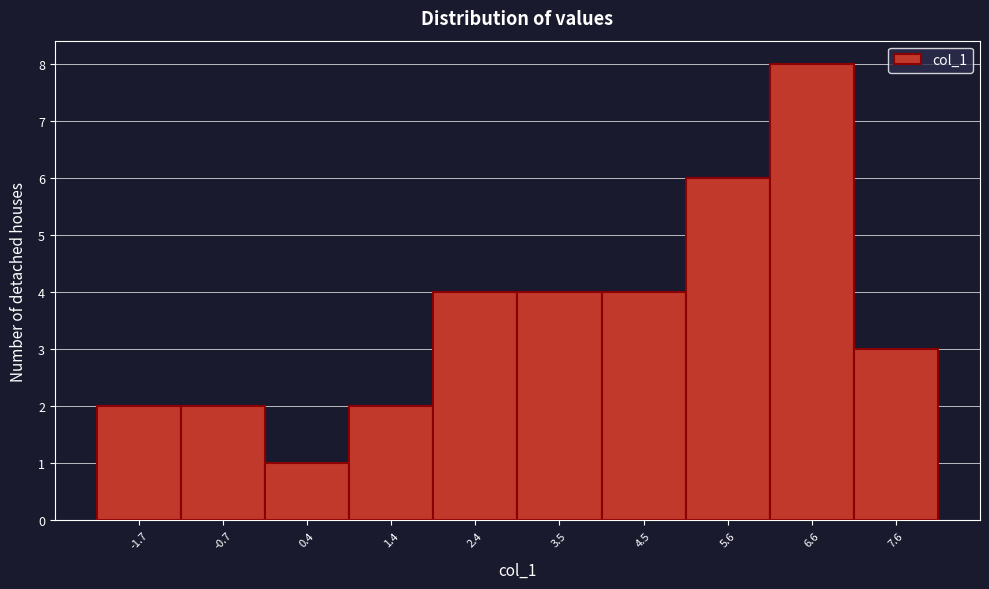

Reading left to right, transcribe this chart: for each bar, give the range it covers on the x-axis and its height. Neither the bar edges nor the heights are printed on the chart, so give them approximately, as read against the axes.

-2.2 to -1.2: 2
-1.2 to -0.2: 2
-0.2 to 0.8: 1
0.8 to 2.0: 2
2.0 to 3.0: 4
3.0 to 4.0: 4
4.0 to 5.0: 4
5.0 to 6.0: 6
6.0 to 7.2: 8
7.2 to 8.2: 3